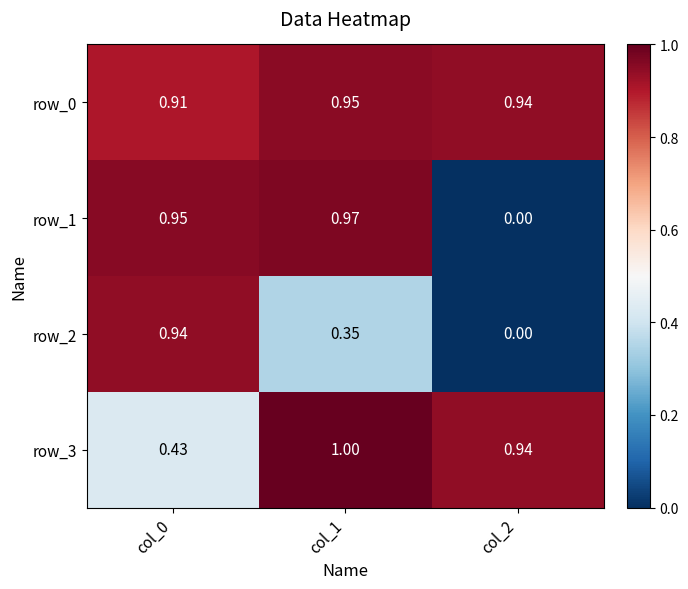

Is it true that row_3 equals 0.9 at col_2?

True